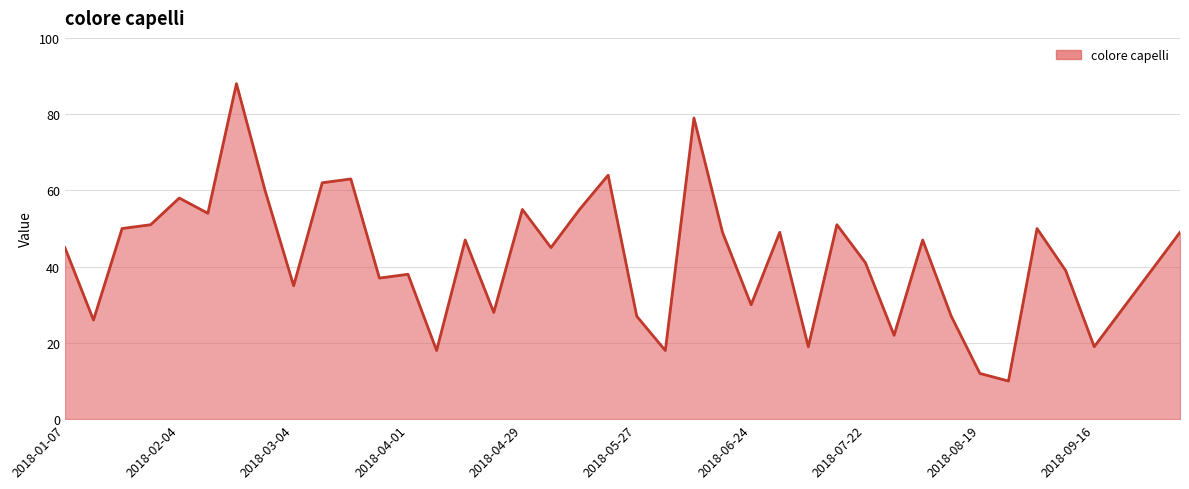

What is the maximum value shown in the chart?

88